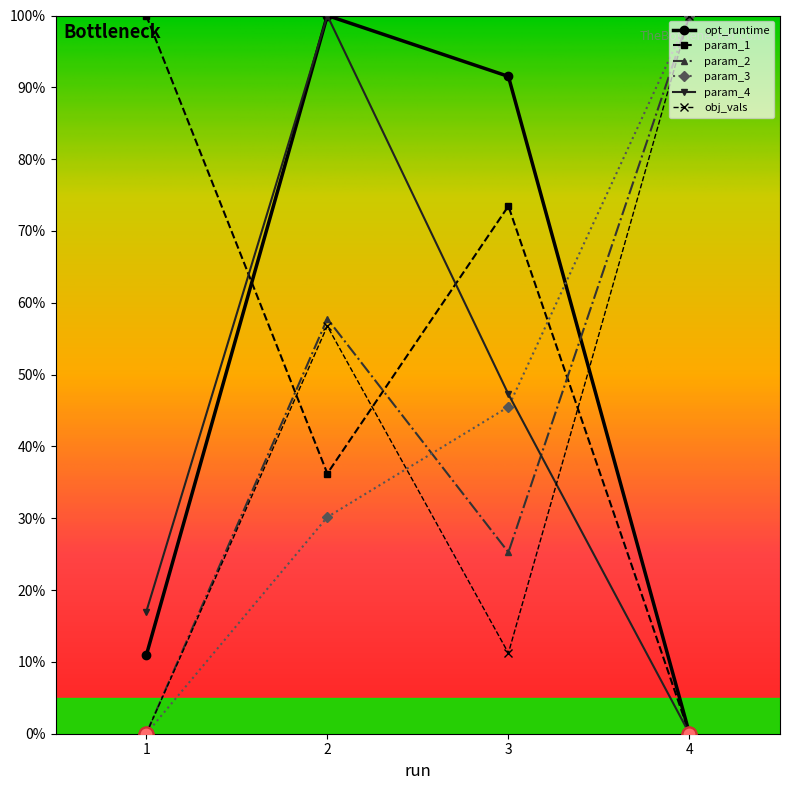

Where is the first local maximum for opt_runtime?

2